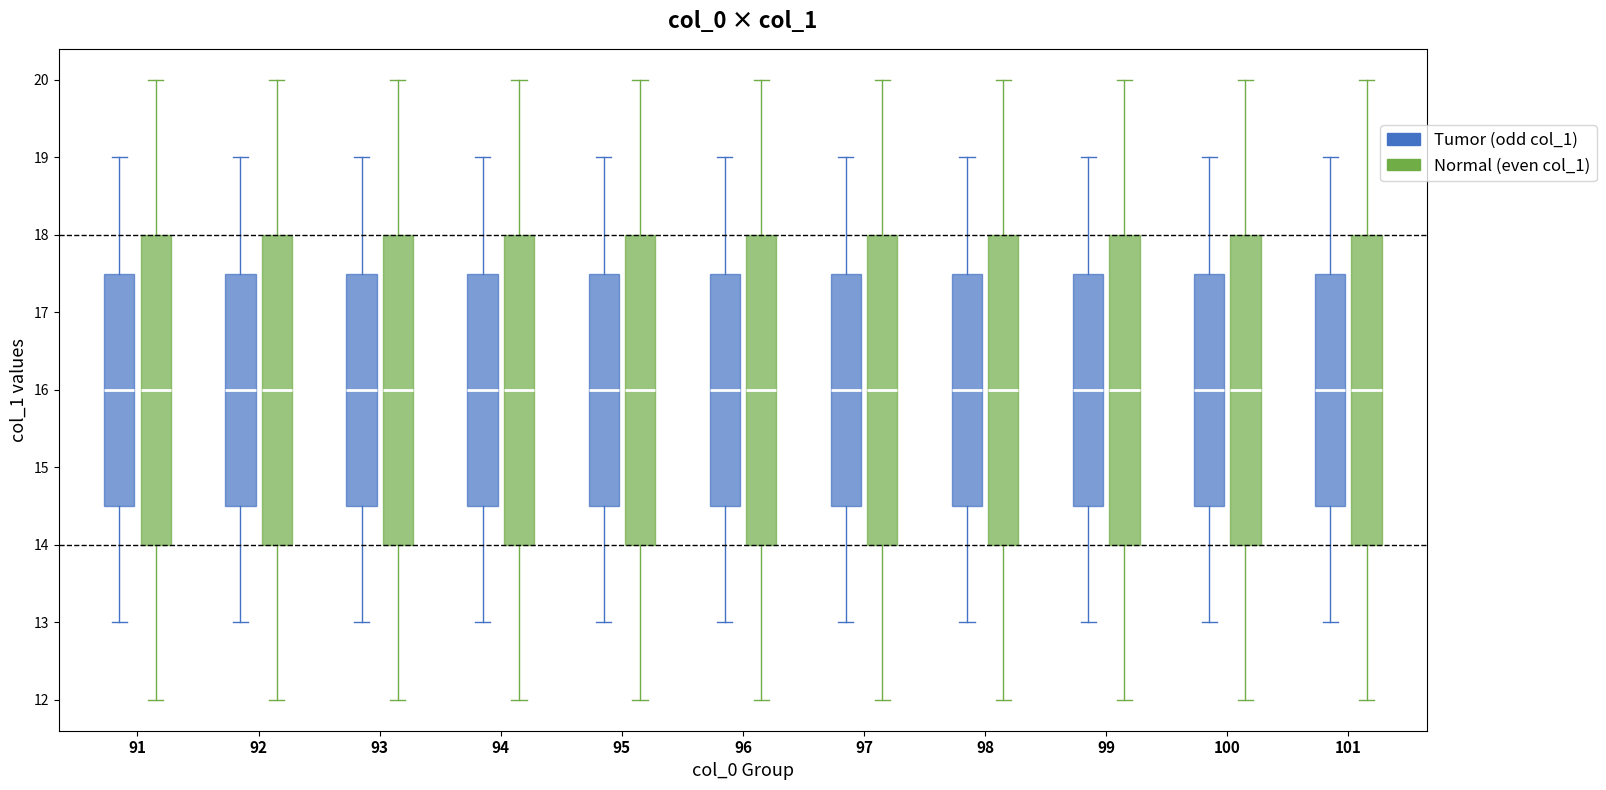

Where is the lower edge of the box for 97 (Tumor (odd col_1)) on the y-axis? The values are not printed on the chart, so give them approximately, as read against the axis.

14.5